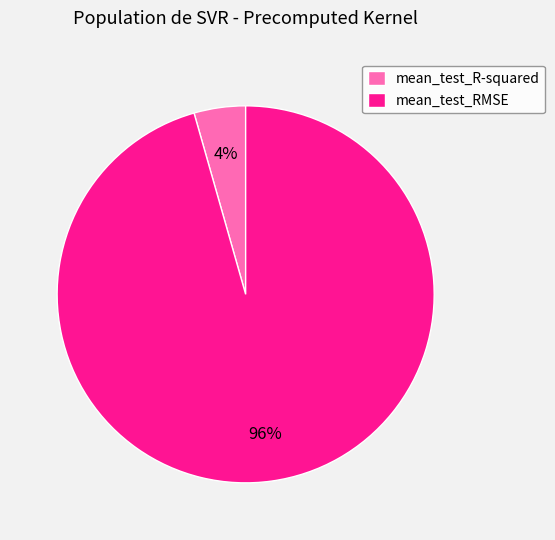

True or false: mean_test_R-squared accounts for 4% of the total.

True